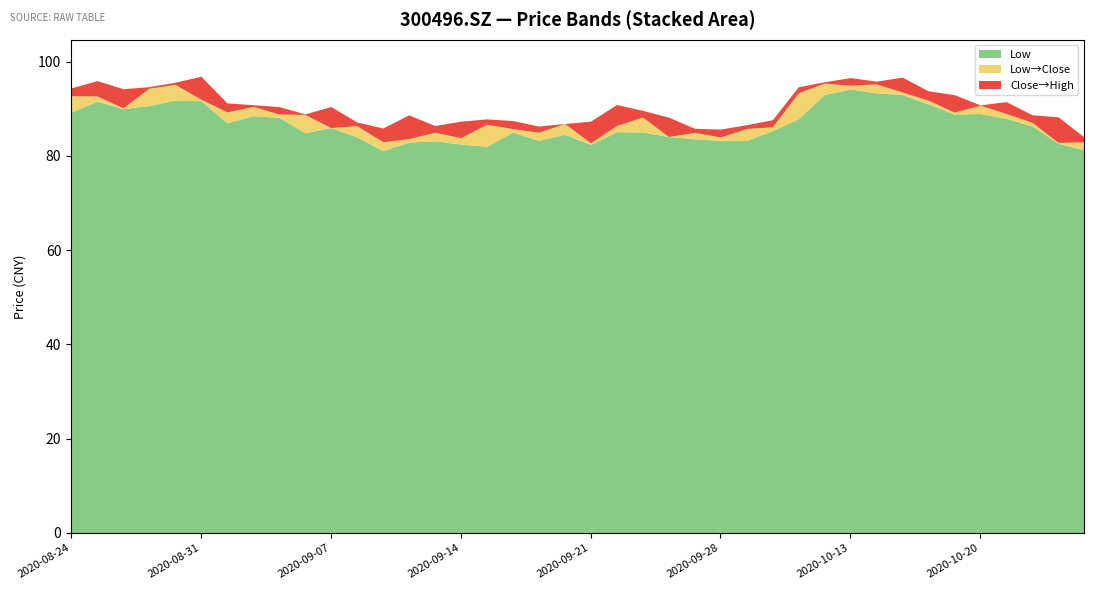

What is the difference between the maximum and minimum values in the high series?

12.9